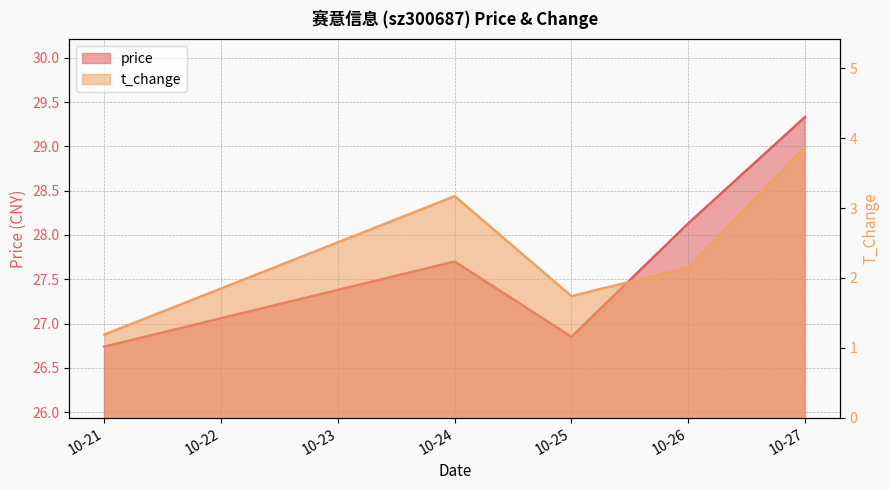

At which category is the sum across all series the highest?

10-27